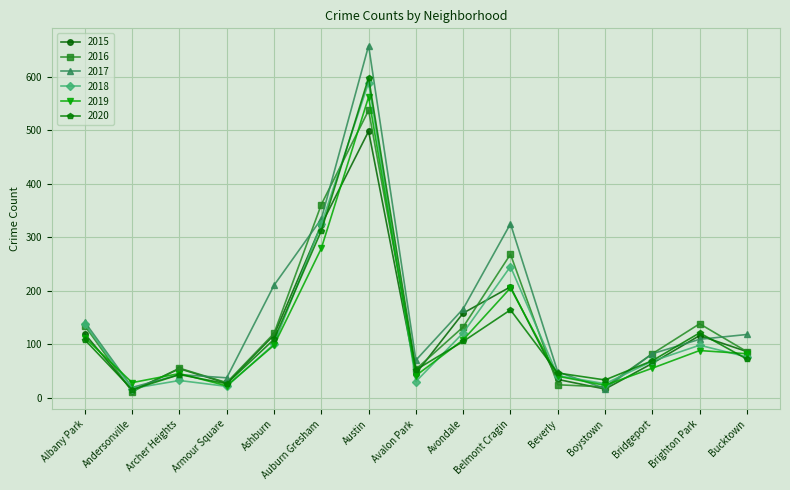

What is the sum of all 2020 values?

1873